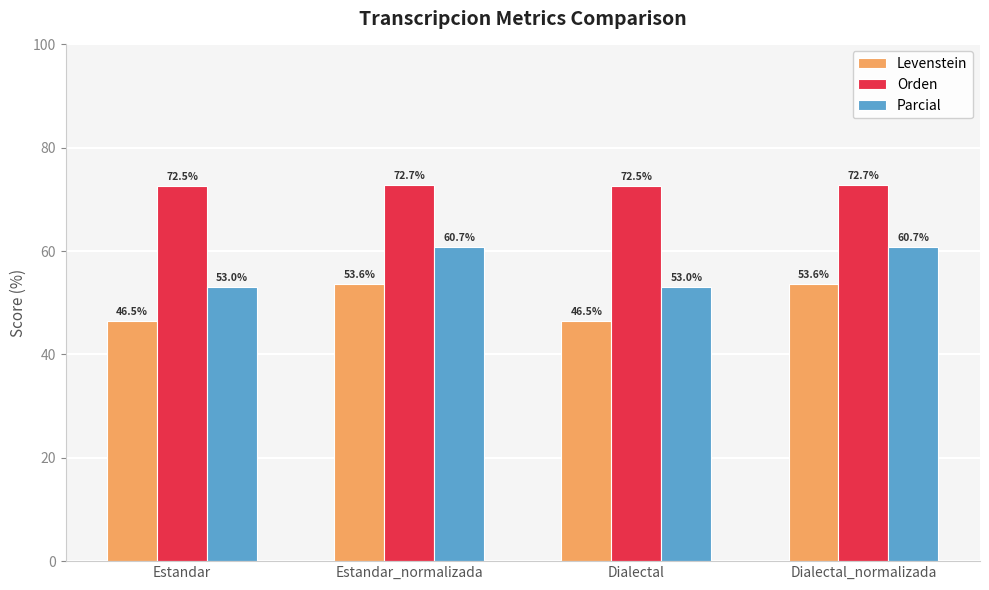

Is it true that Orden equals 128.8 at Dialectal_normalizada?

False